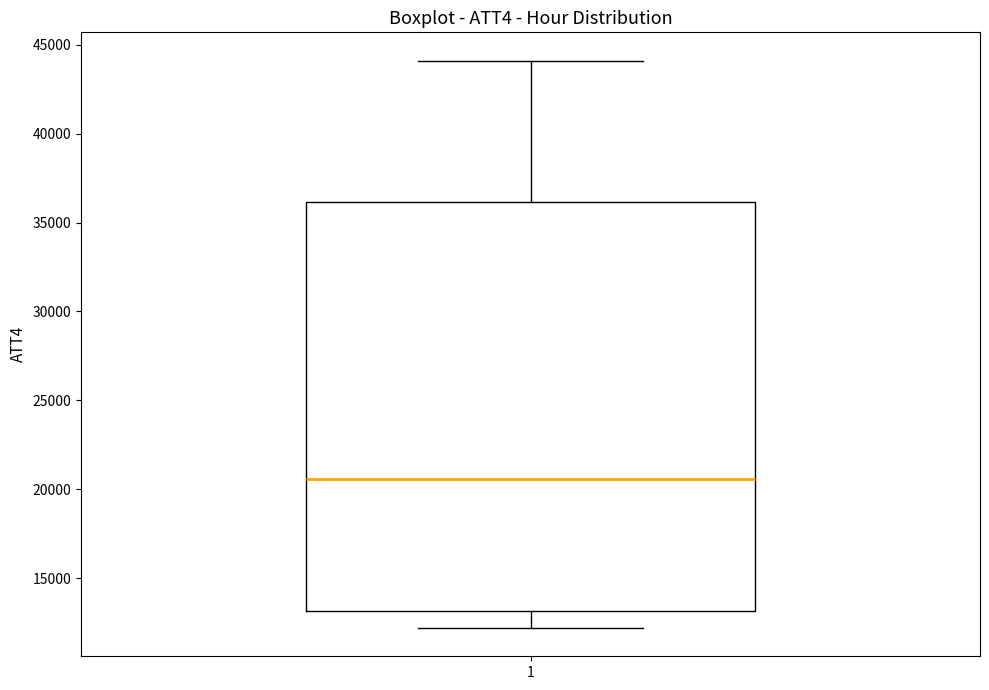

Transcribe this box plot: give where the median line is, the range the box spans, and where the two whiskers end, as read against the y-axis. The values are not printed on the chart, so give them approximately, as read against the axis.

median 20500, box 13000 to 36000, whiskers 12000 to 44000